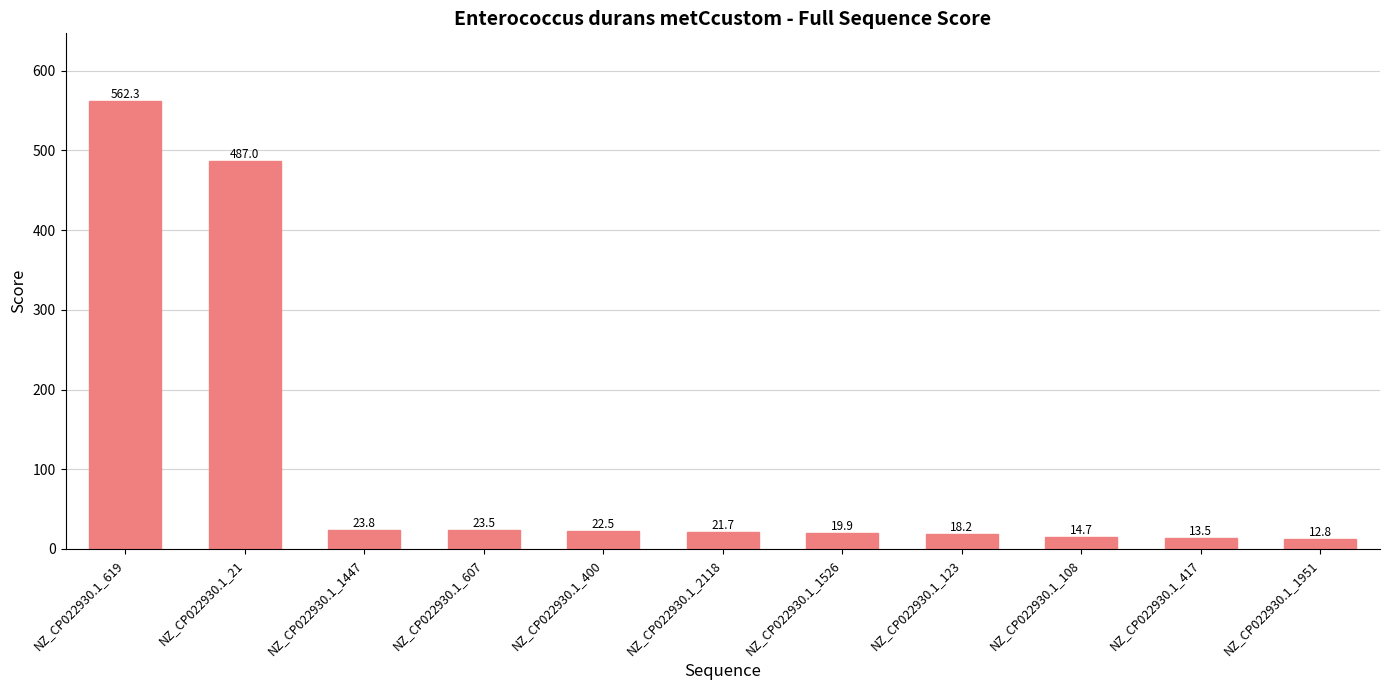

What is the sum of all values?

1219.9